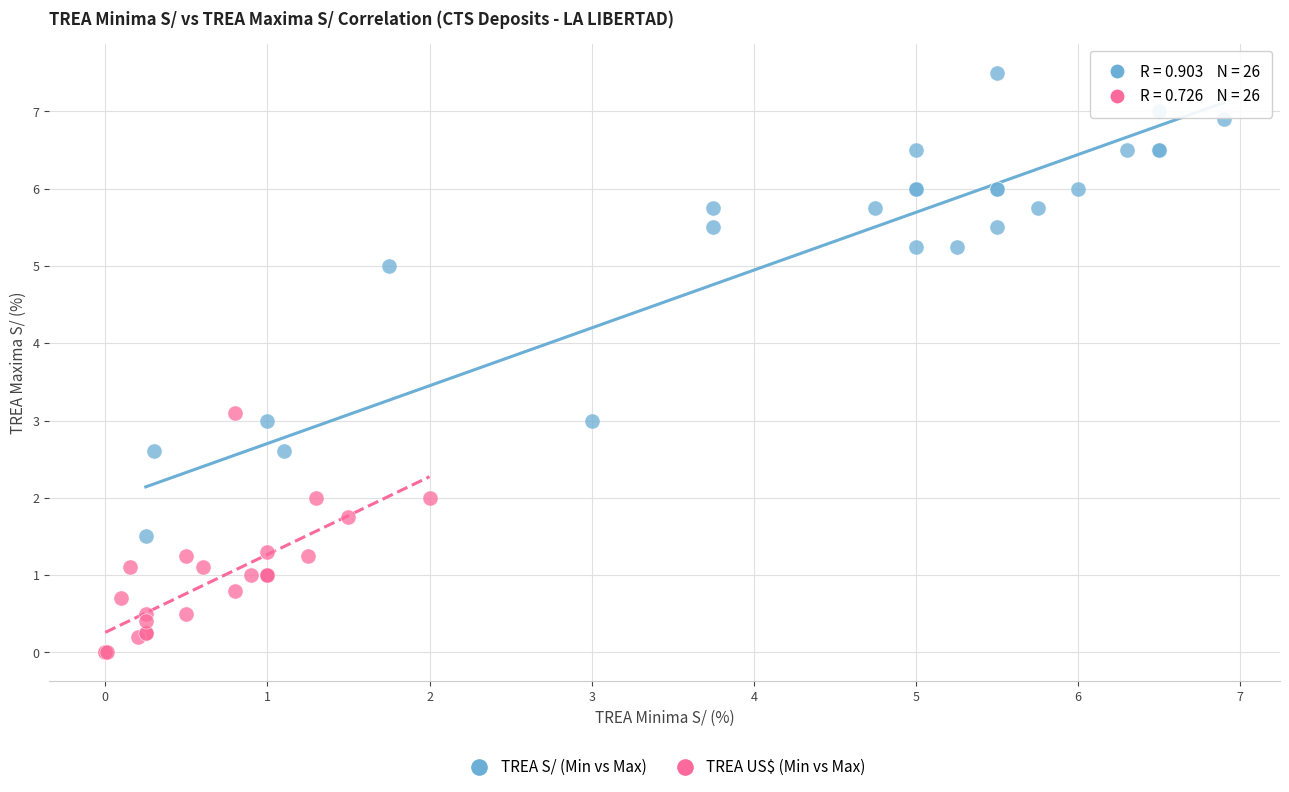

Which series contains the lowest Y value?

TREA US$ (Min vs Max)